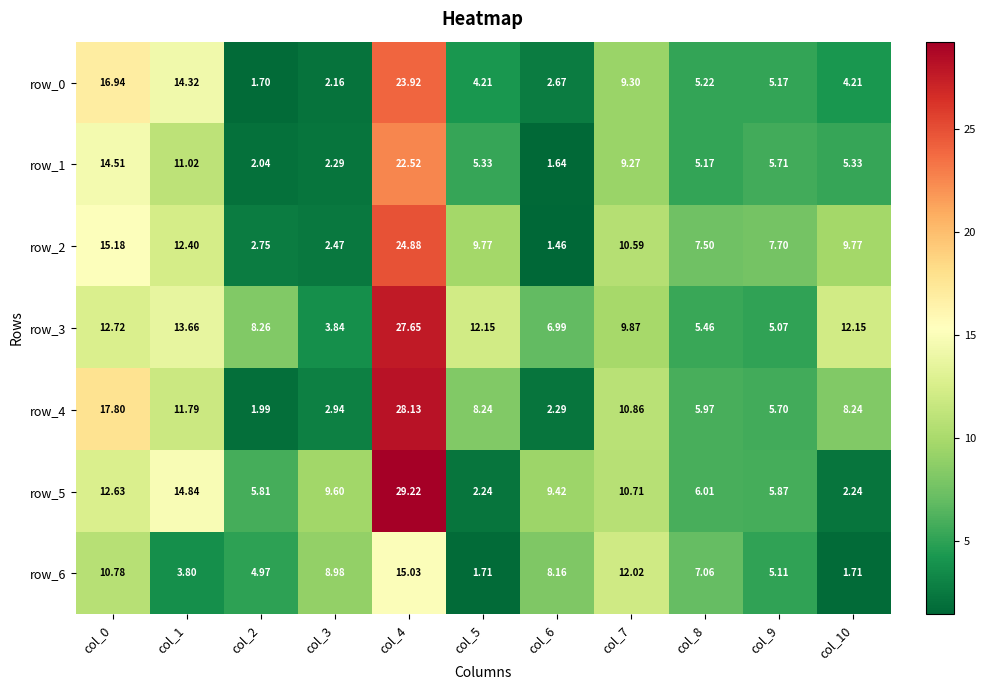

List the series in order of their peak value, lowest first.

row_6, row_1, row_0, row_2, row_3, row_4, row_5